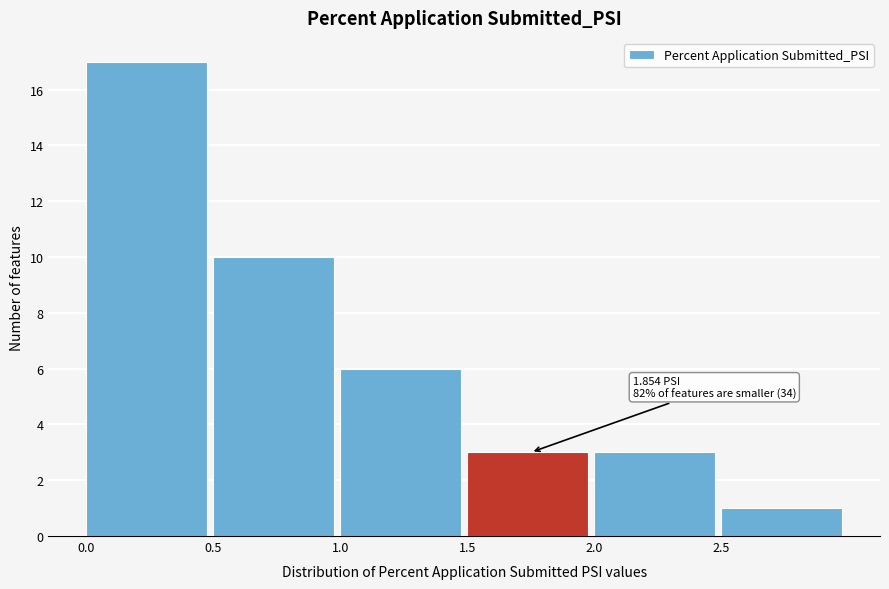

Which range on the x-axis has the tallest bar?

0.0 to 0.5